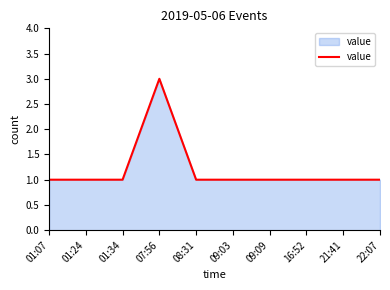

Read the value at 01:34.

1